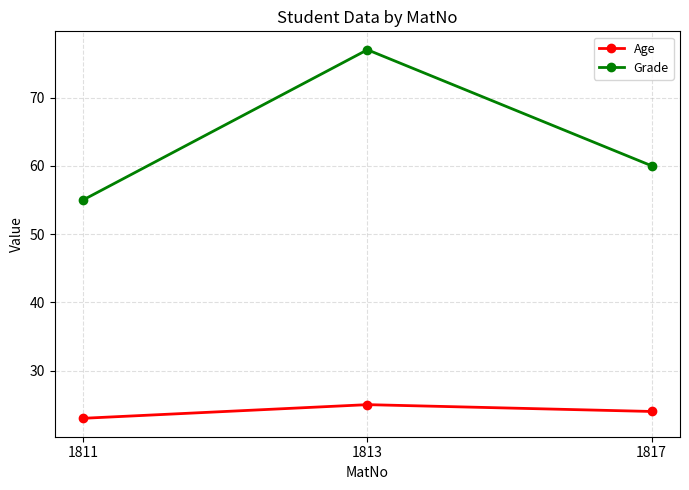

What is the value of the Grade point at the 3rd from the left?

60